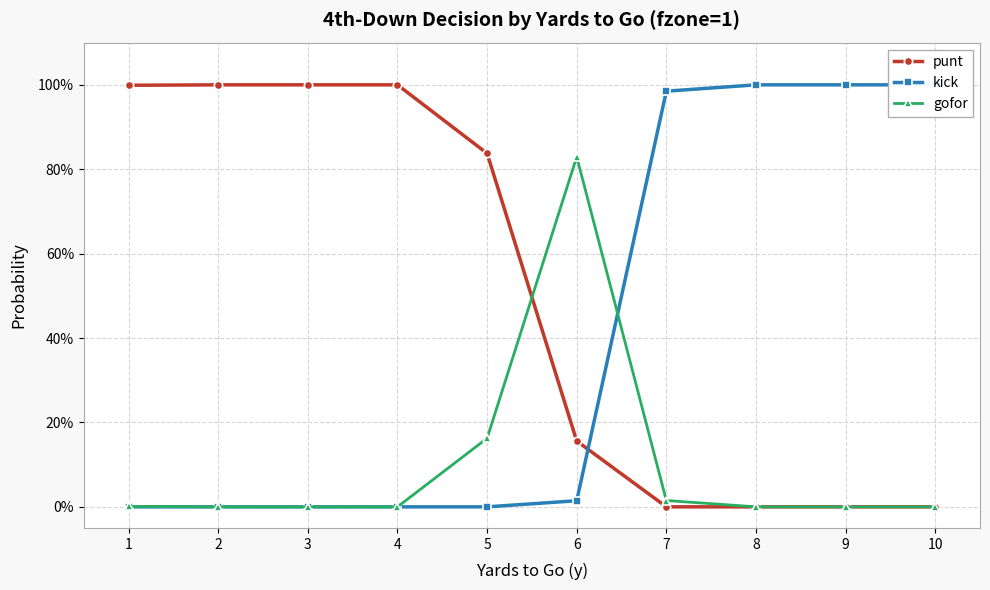

The value of kick at 6 is 0.0. True or false?

False